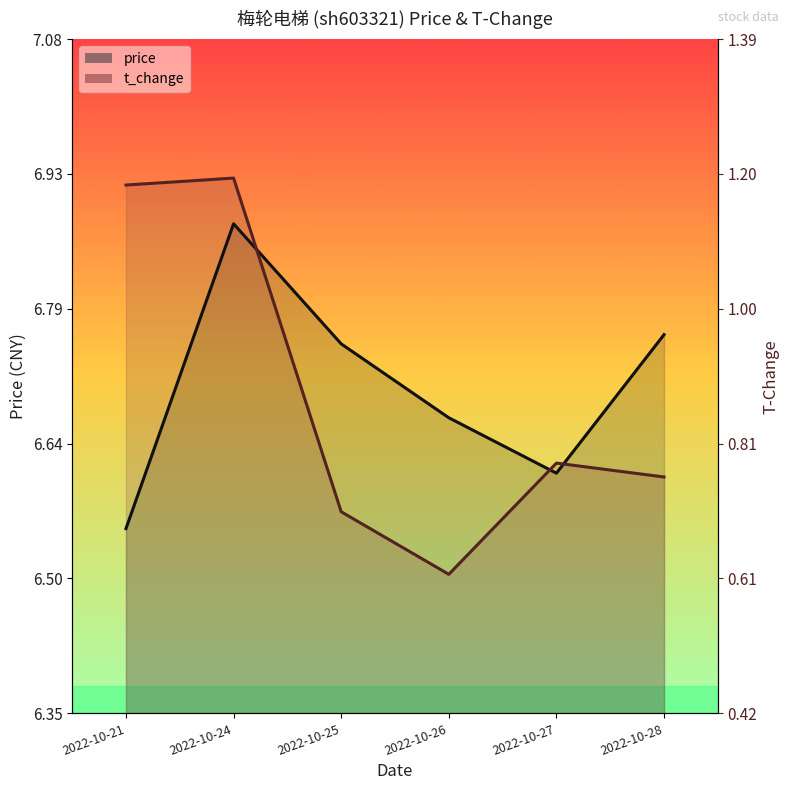

Which label corresponds to the largest value in the chart?

2022-10-24